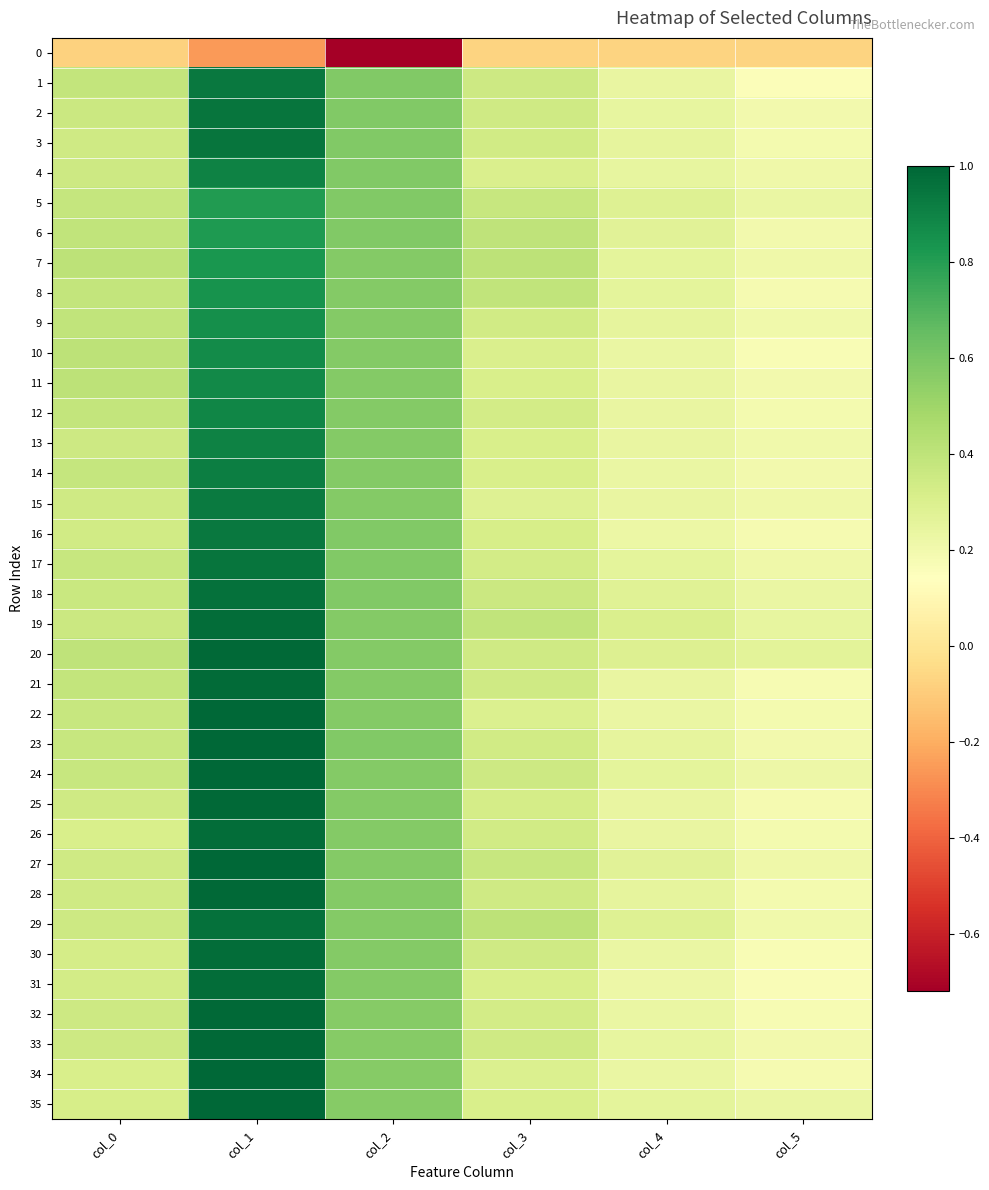

Which series has the largest range (max minus min)?

34